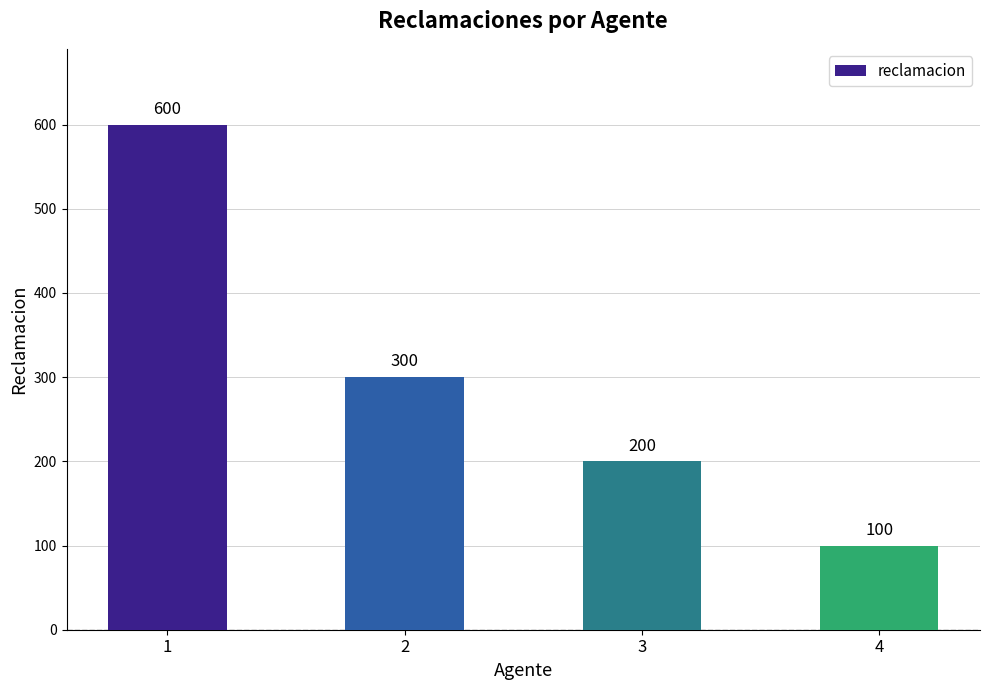

Which has a higher value, 3 or 1?

1